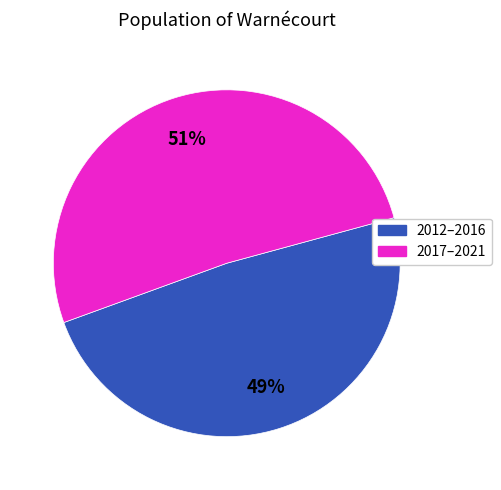

Count the number of slices in the pie.

2